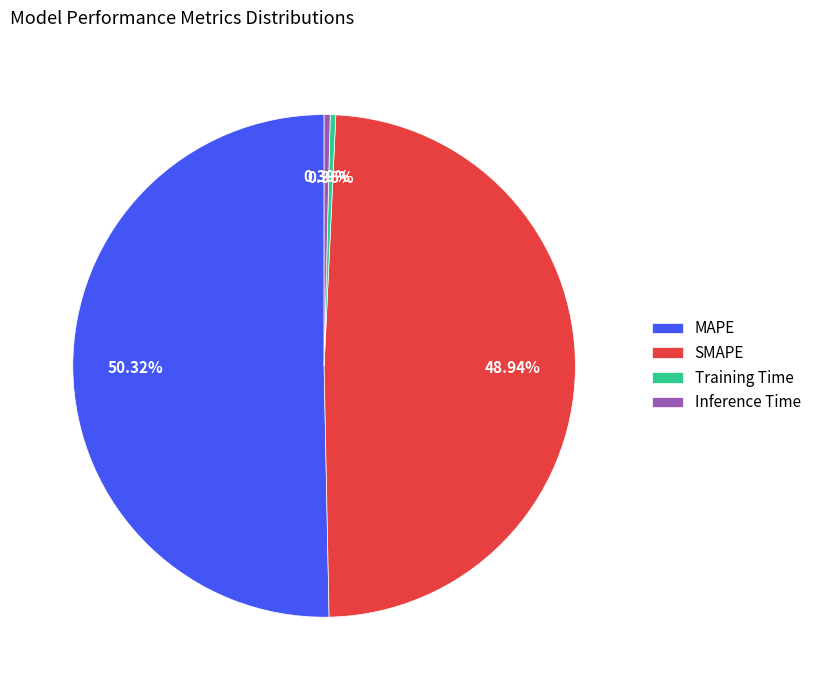

Is there a majority slice in this chart?

Yes